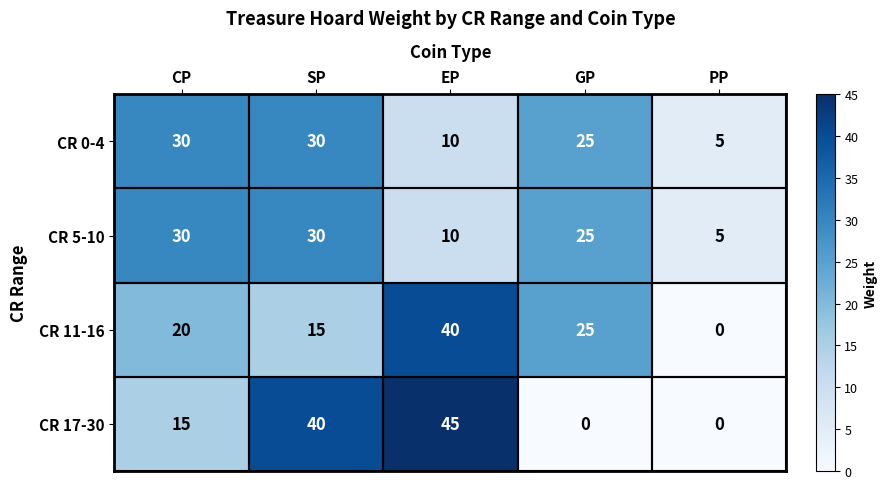

At which category does the chart reach its peak across all series?

EP